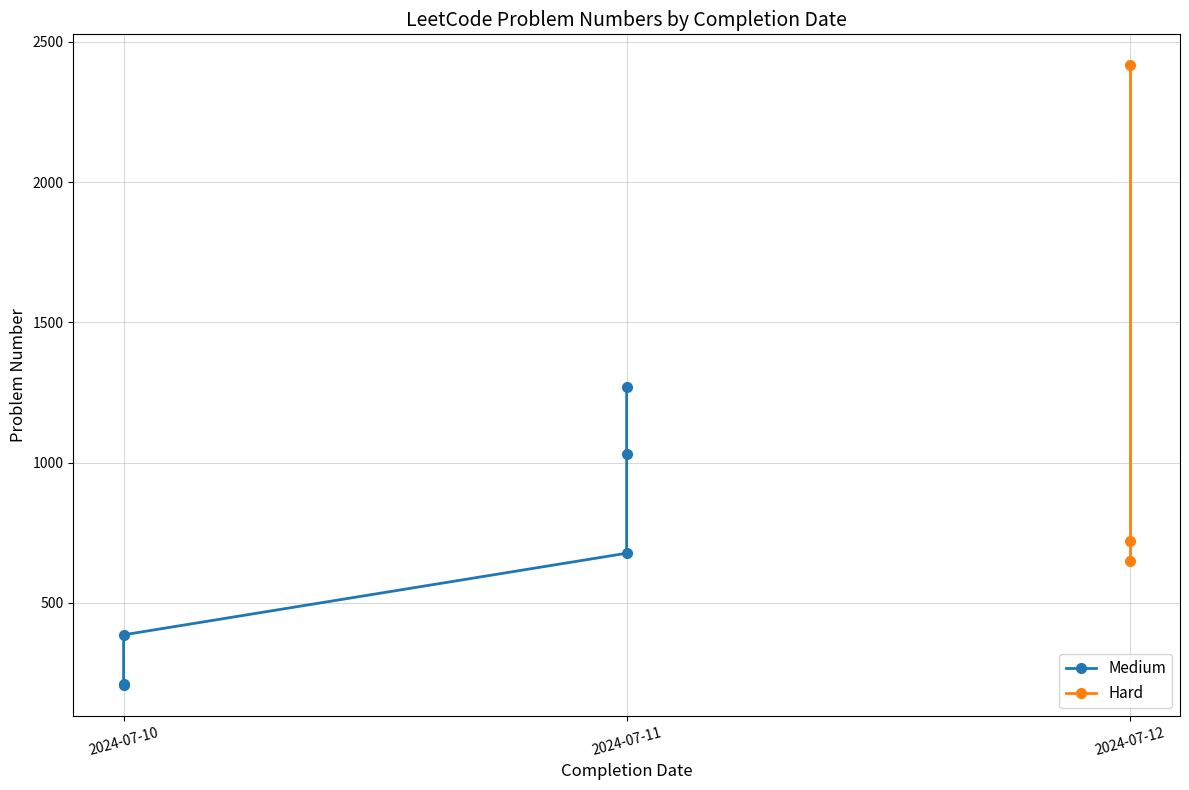

List the labels in order of value, smallest first.

2024-07-10, 2024-07-10, 2024-07-10, 2024-07-12, 2024-07-11, 2024-07-12, 2024-07-11, 2024-07-11, 2024-07-12